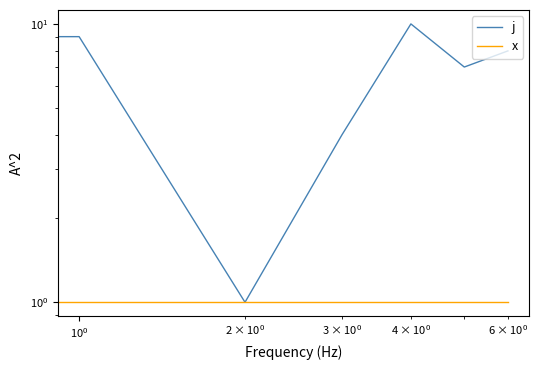

How many lines are shown in the chart?

2